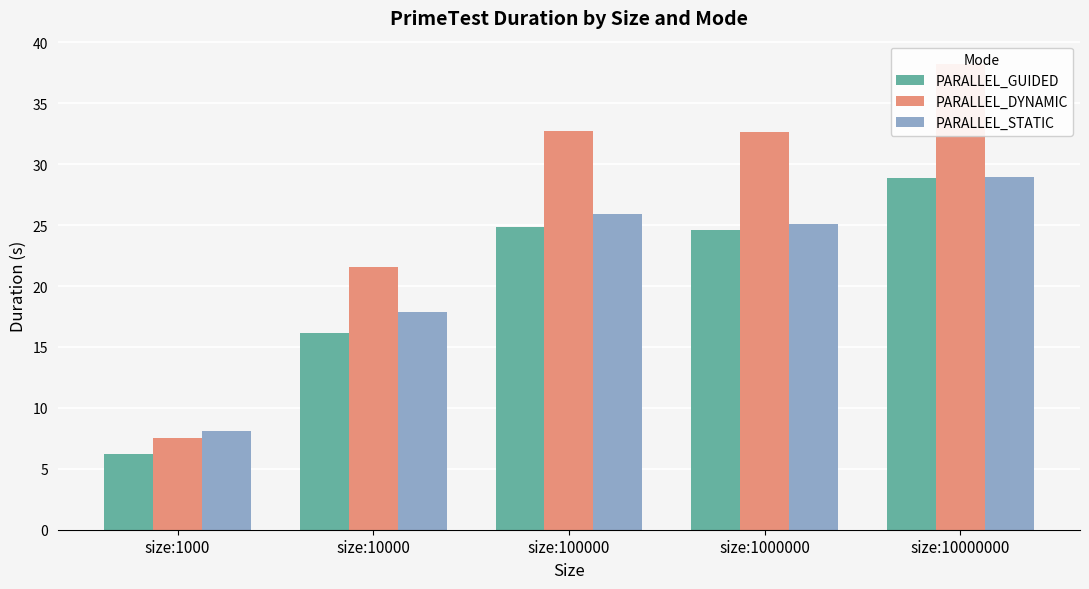

Which category has the lowest value in the PARALLEL_GUIDED series?

size:1000